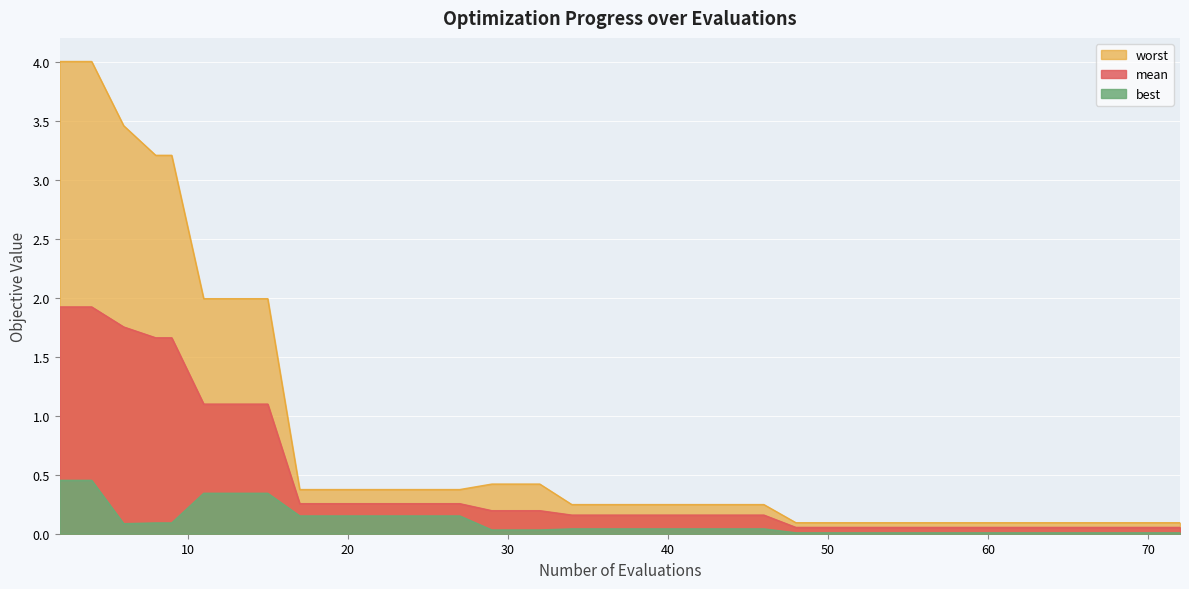

At which category does best reach its first local valley?

6